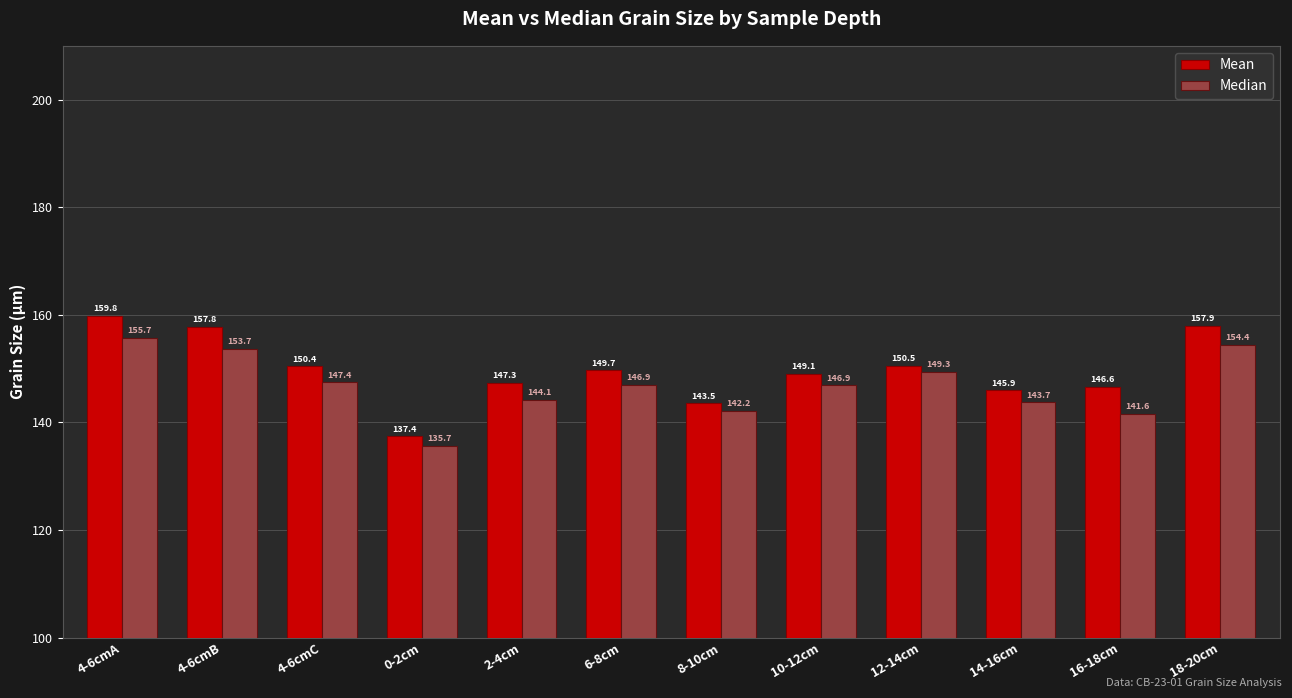

At which label does Mean first exceed 149?

4-6cmA